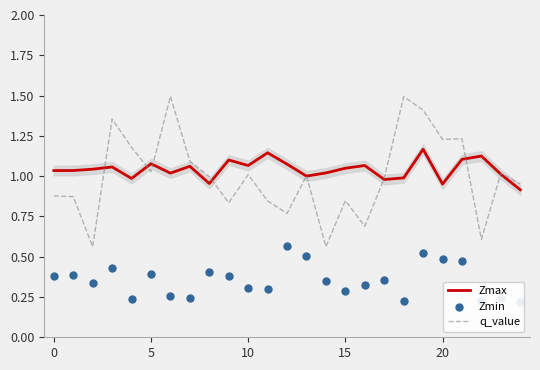

What are all the series names shown in the legend?

Zmax, q_value, Zmin